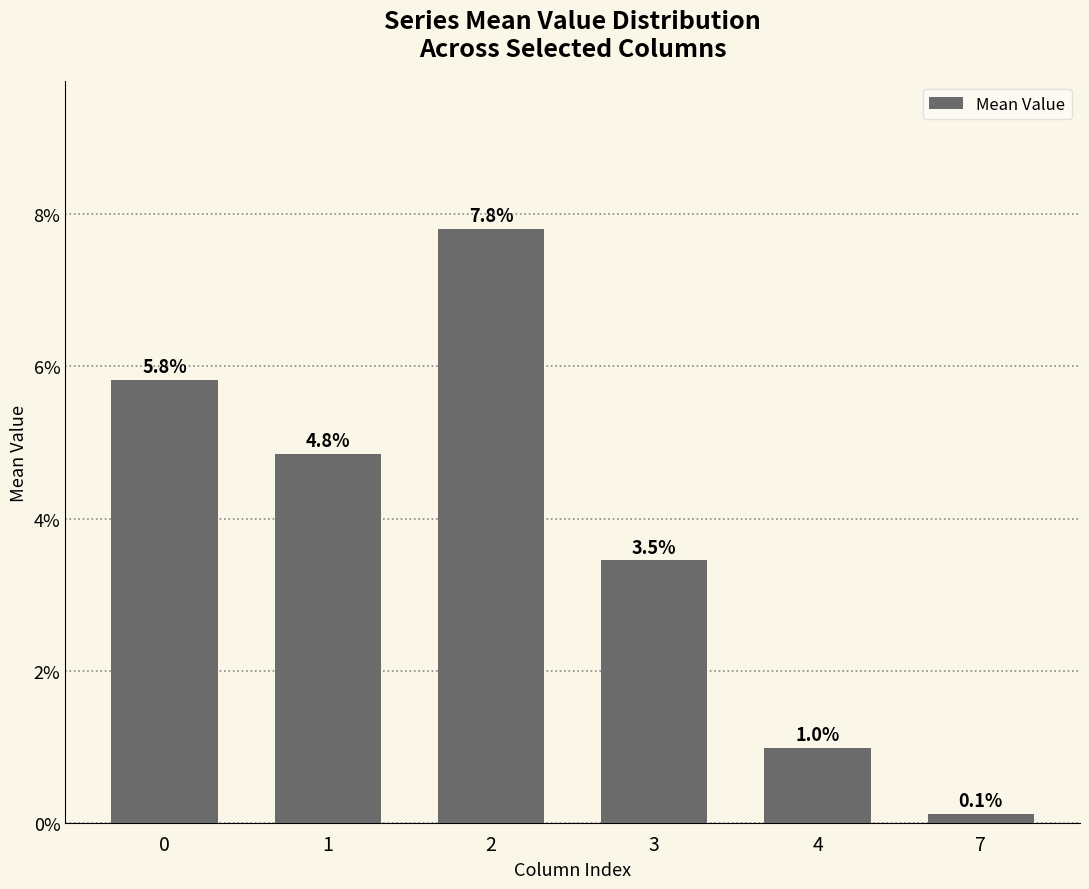

Does the chart contain any negative values?

No